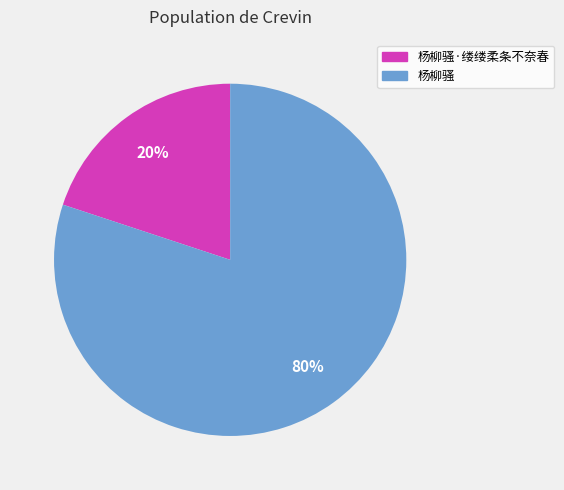

Count the number of slices in the pie.

2